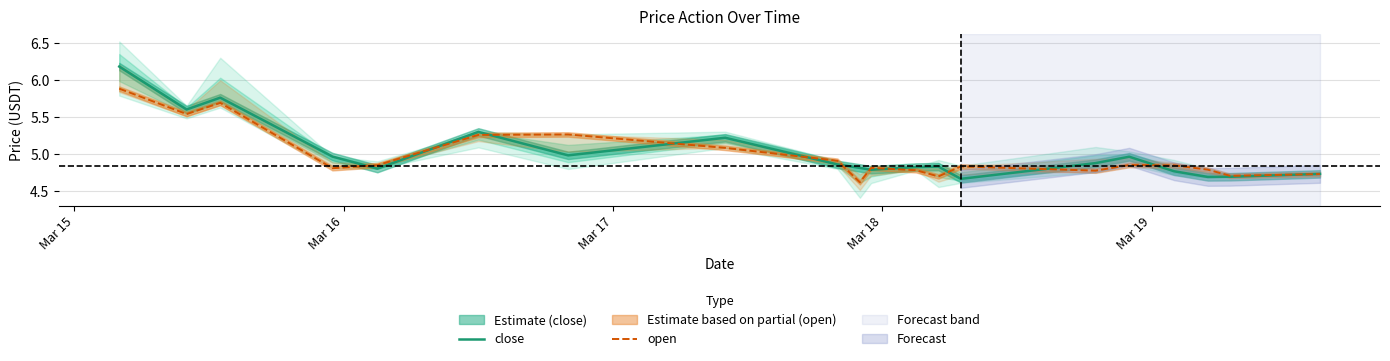

True or false: open and close intersect in this chart.

True